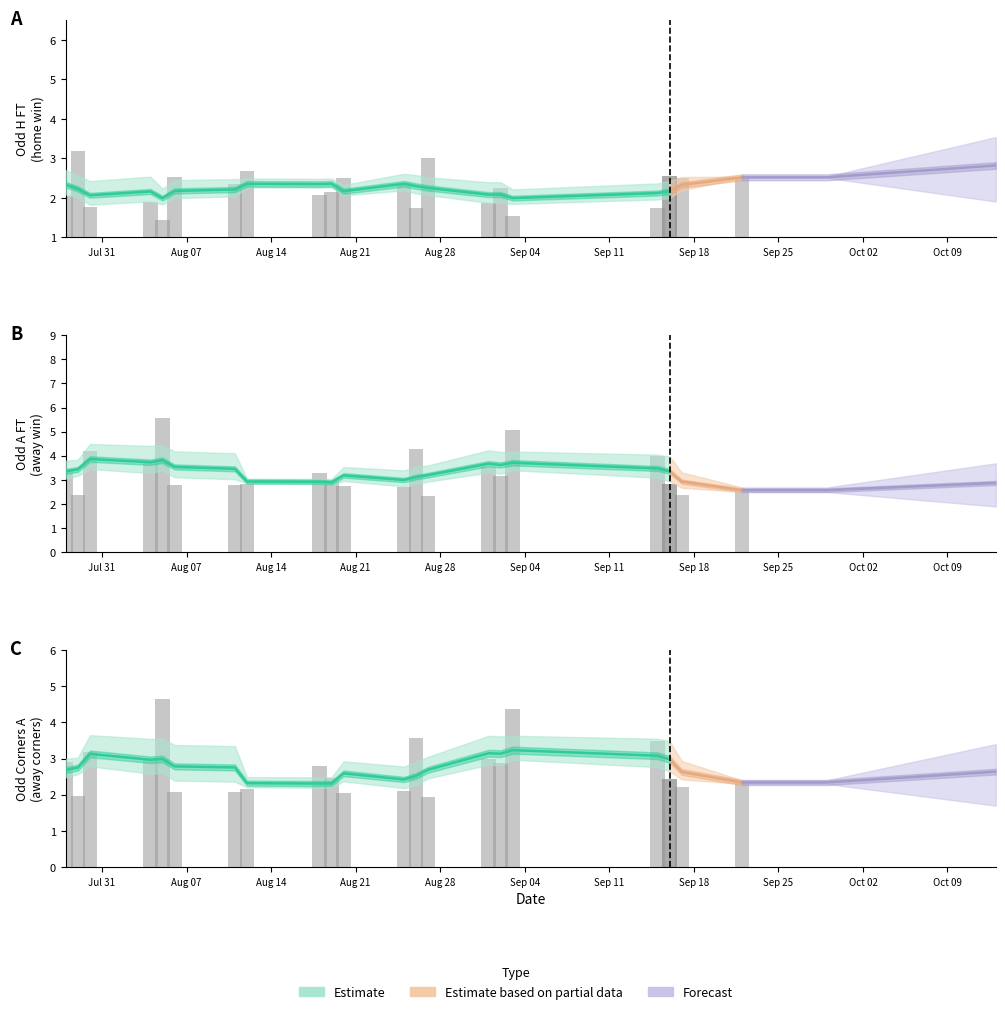

What is the difference between the Odd_A_FT values at 35 and 39?

0.5